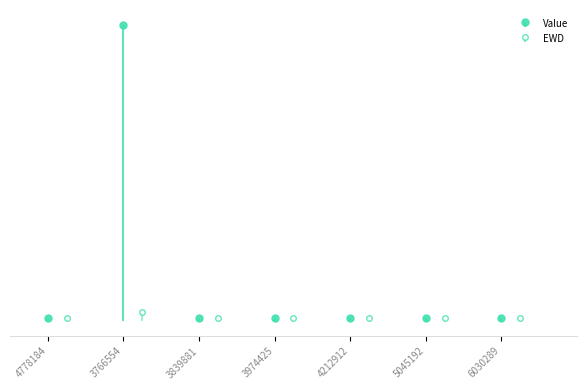

The value of Value at 3974425 is 0. True or false?

False